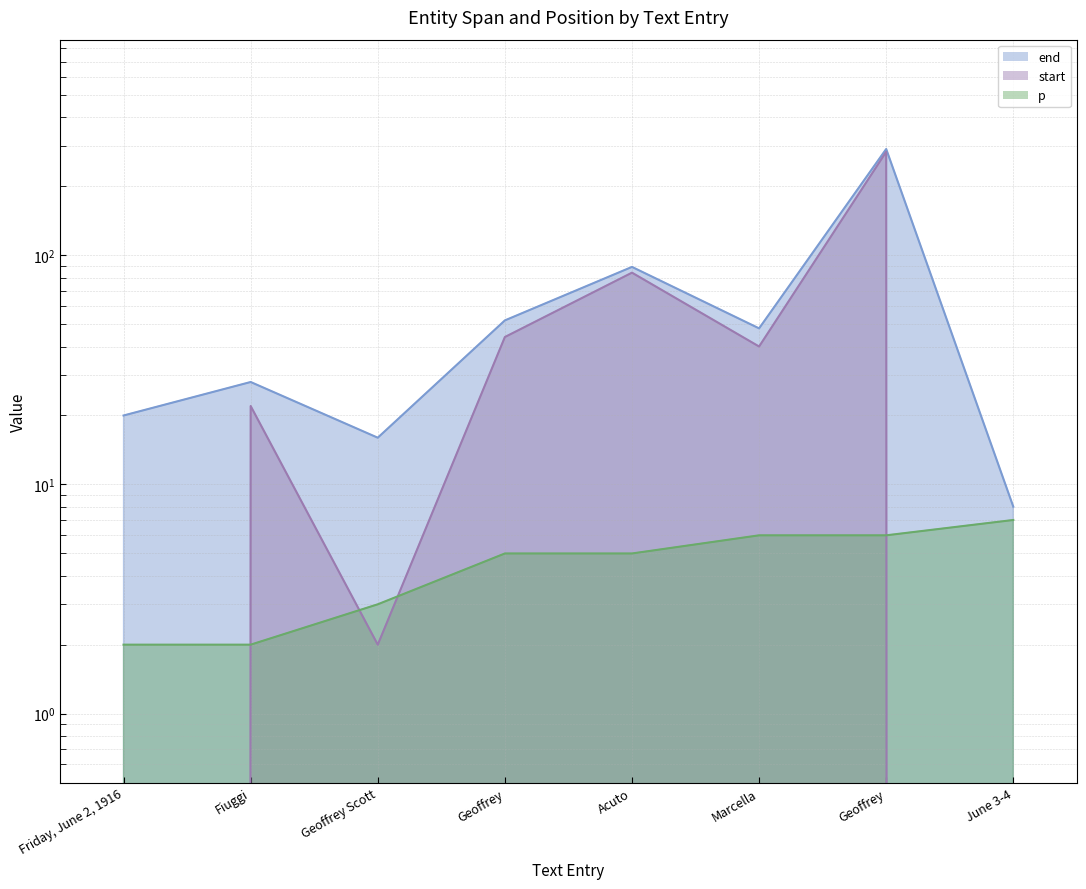

At June 3-4, list the series in order from largest to smallest.

end, p, start